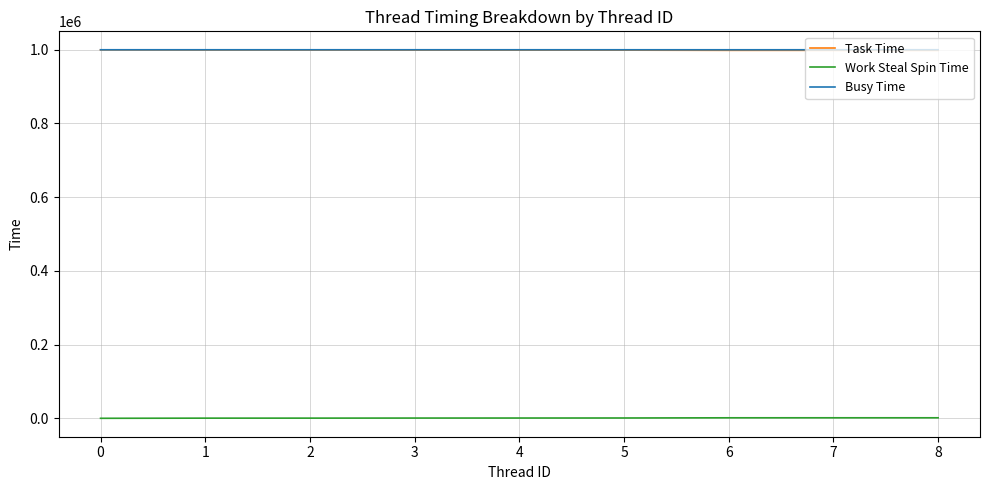

How many lines are shown in the chart?

3